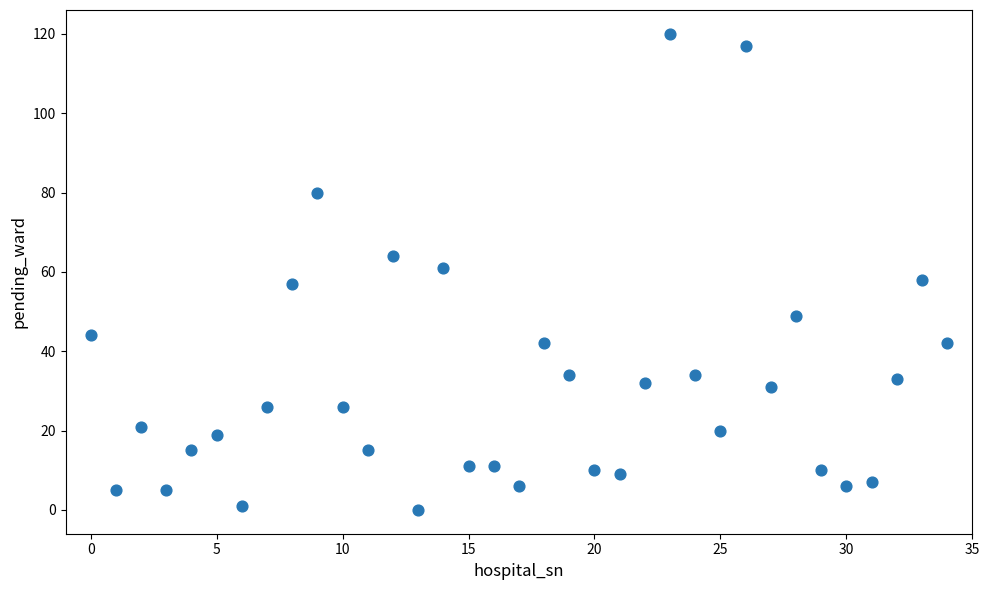

What is the range of Y values (max minus min)?

120